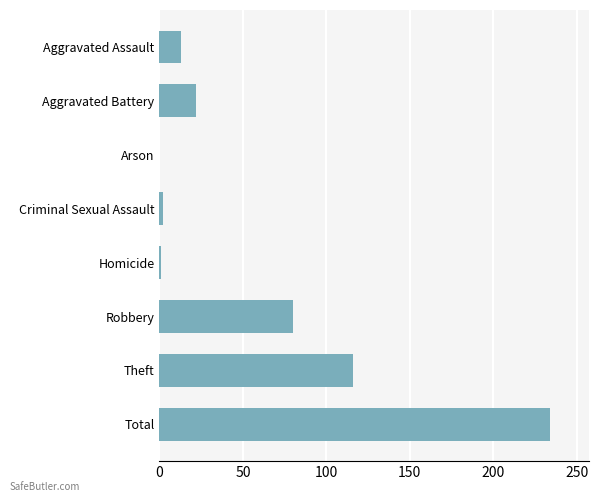

Which has a higher value, Theft or Robbery?

Theft